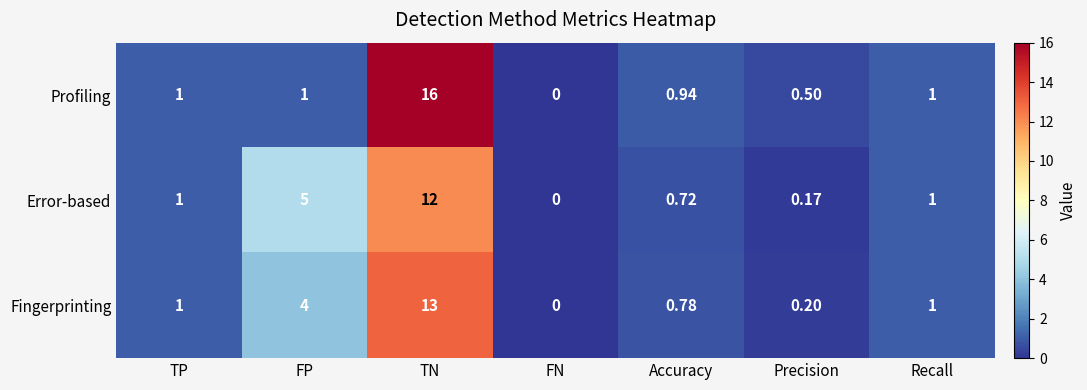

Where is Fingerprinting nearest to the value 6?

FP